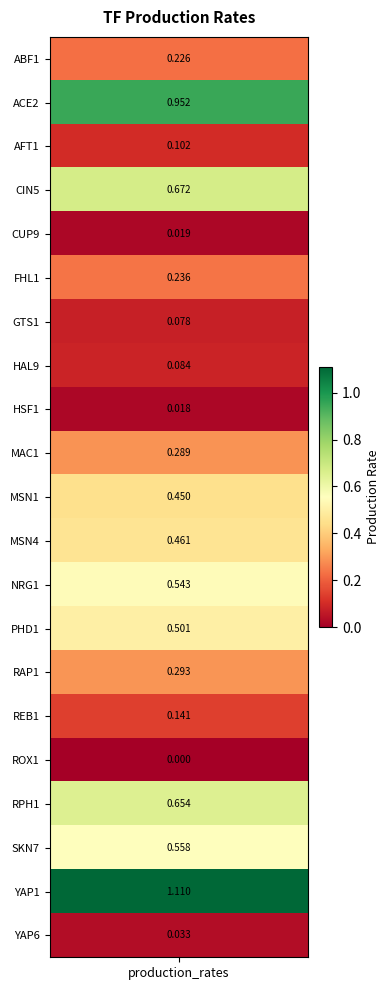

What is the difference between the maximum and minimum values?

1.1